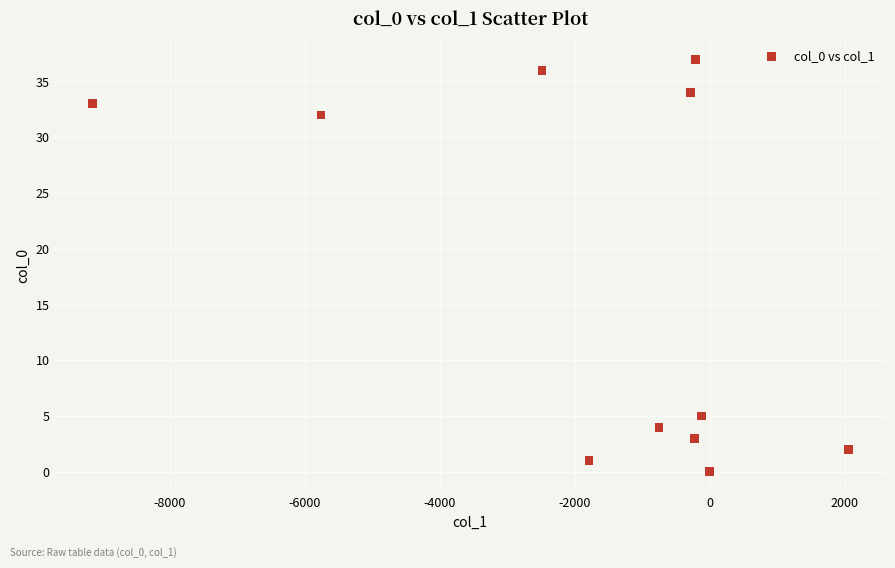

What is the average Y value?

17